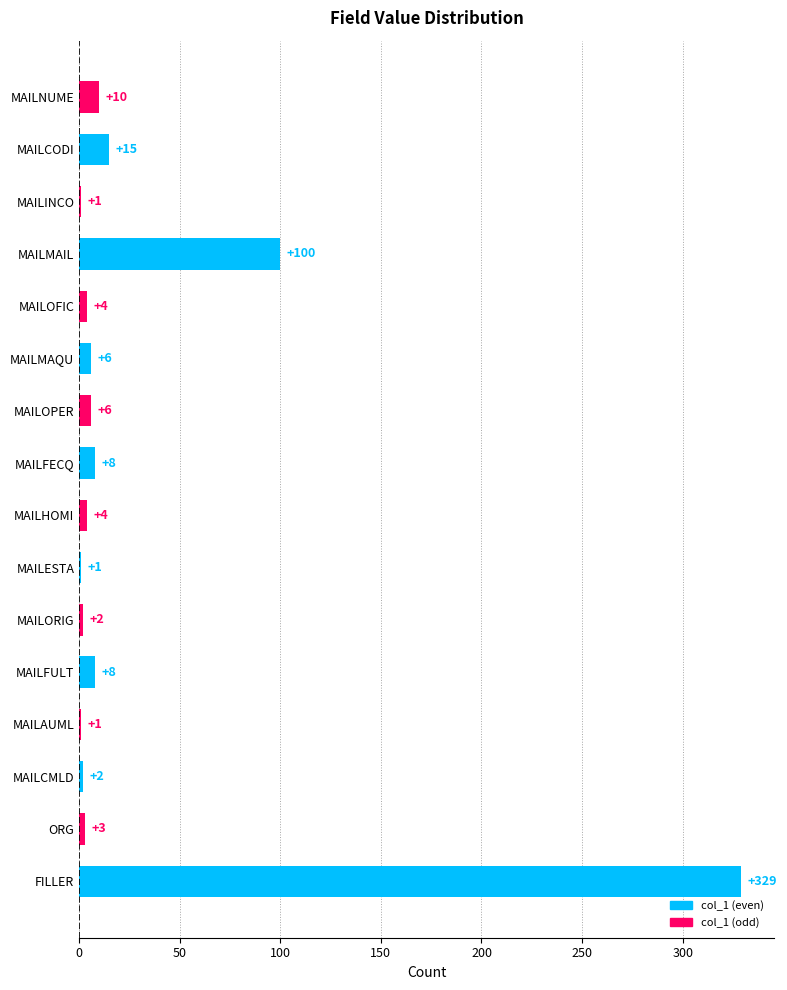

What is the change in value from MAILESTA to MAILMAQU?

+5